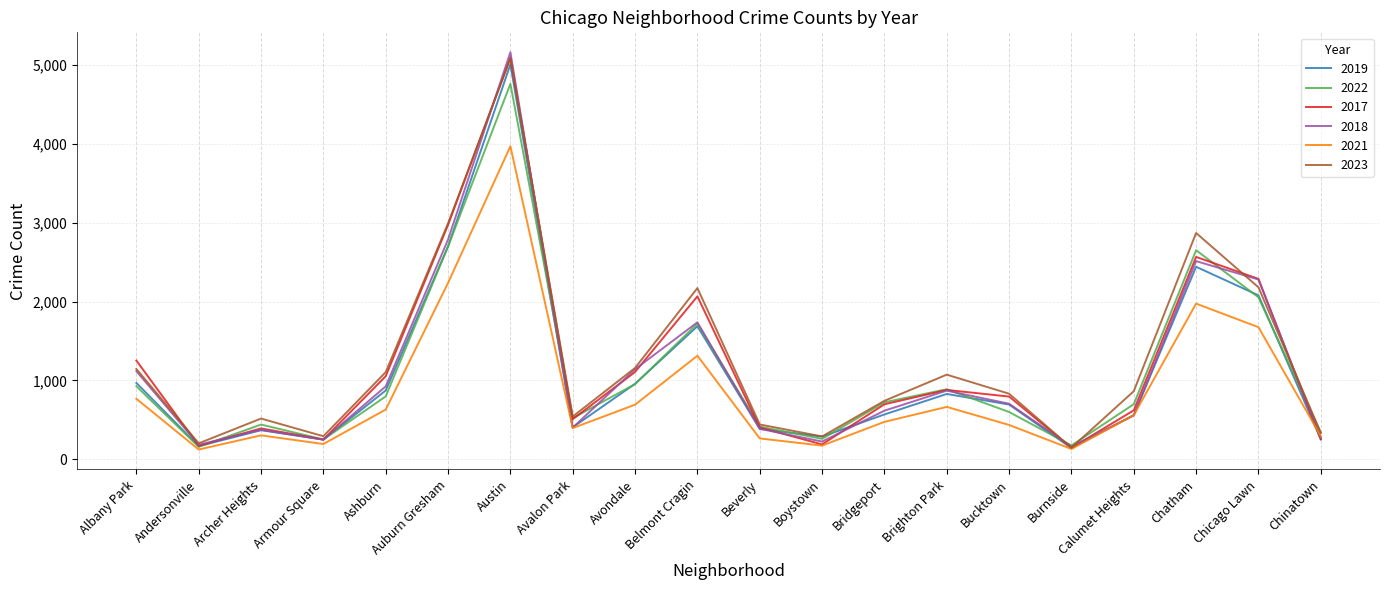

What is the total value across all series at Albany Park?

6175